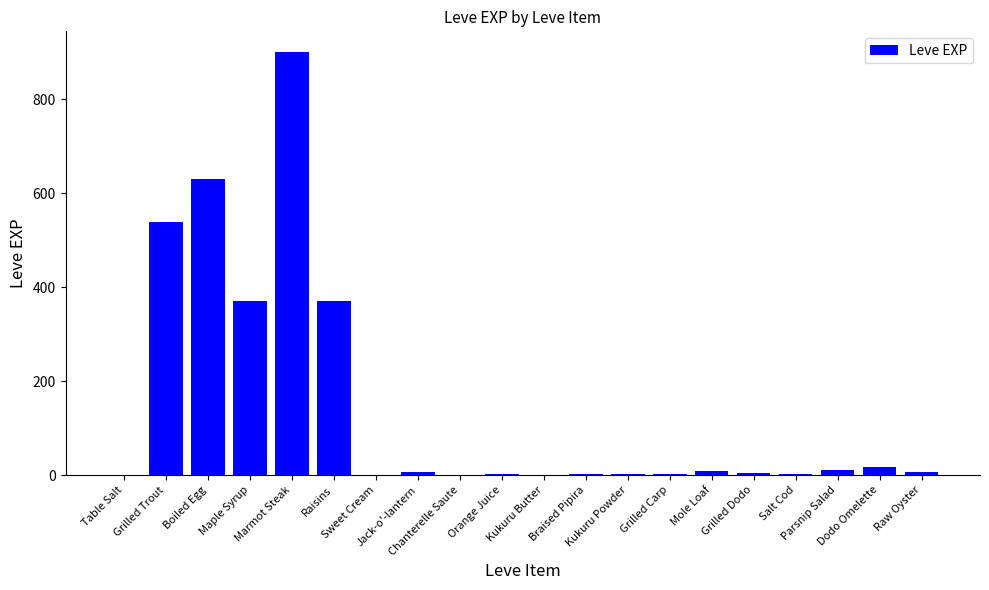

What is the maximum value shown in the chart?

900